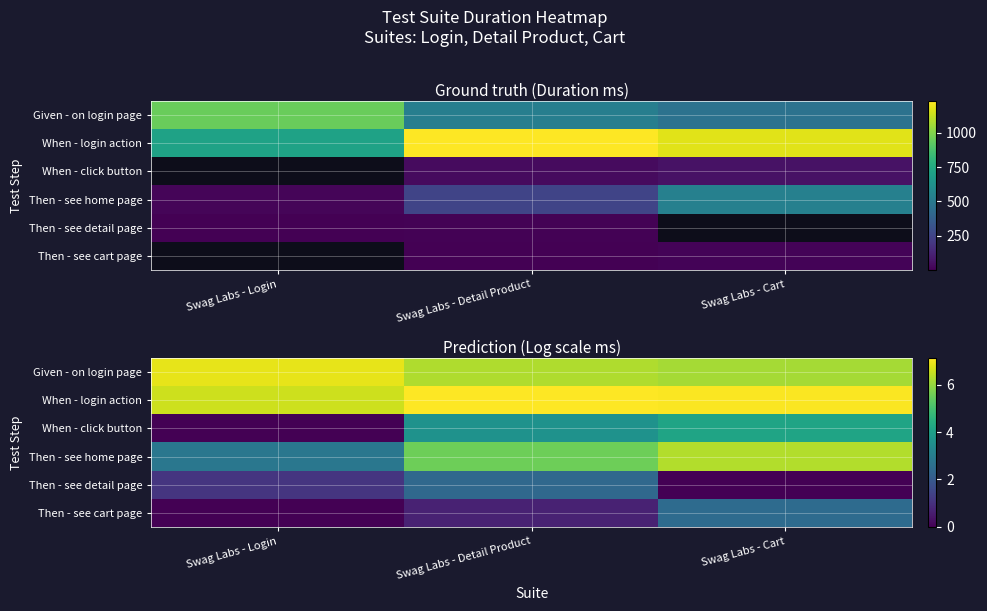

At how many categories does at least one series exceed 2?

3